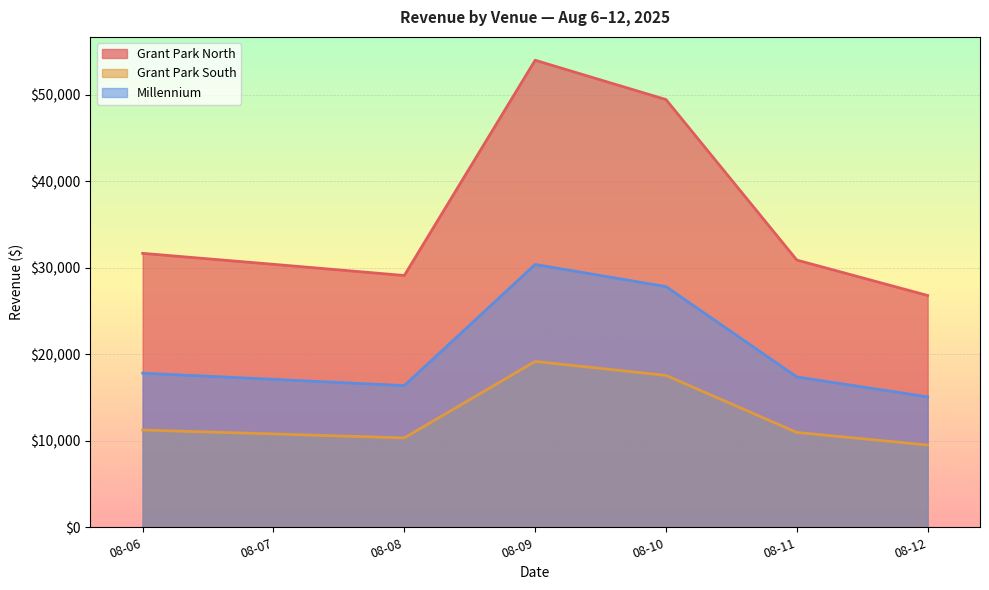

Which series has the largest total across all categories?

Grant Park North